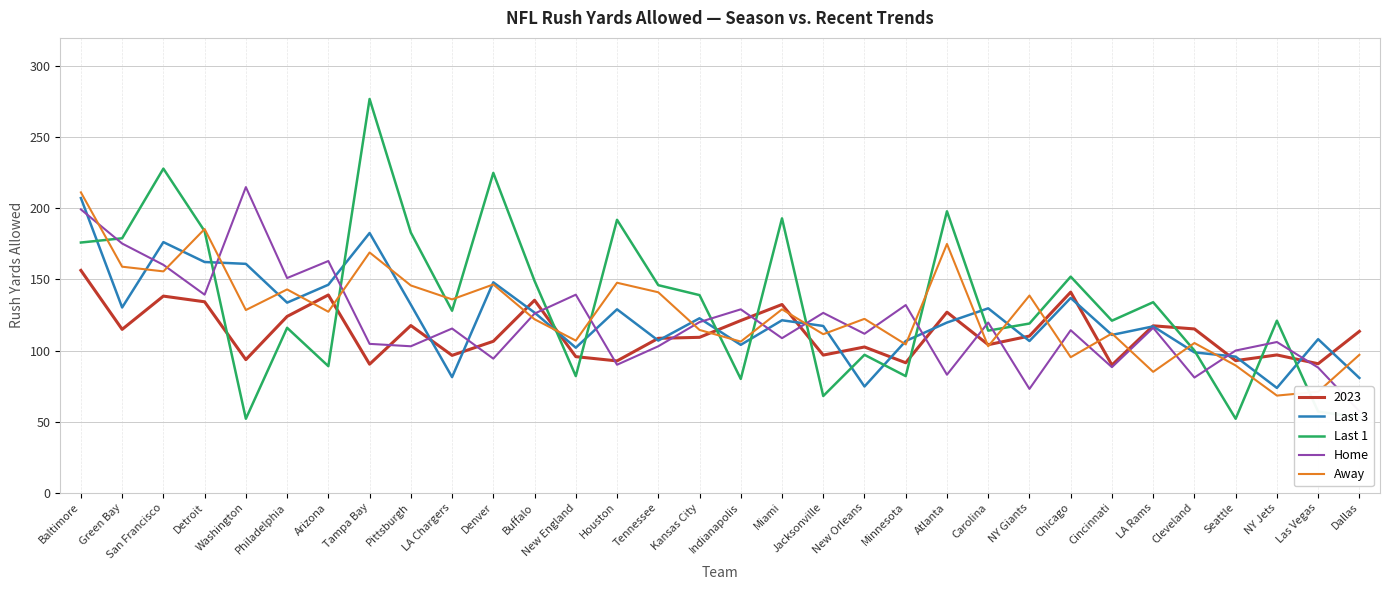

Is it true that Away equals 33.3 at Las Vegas?

False